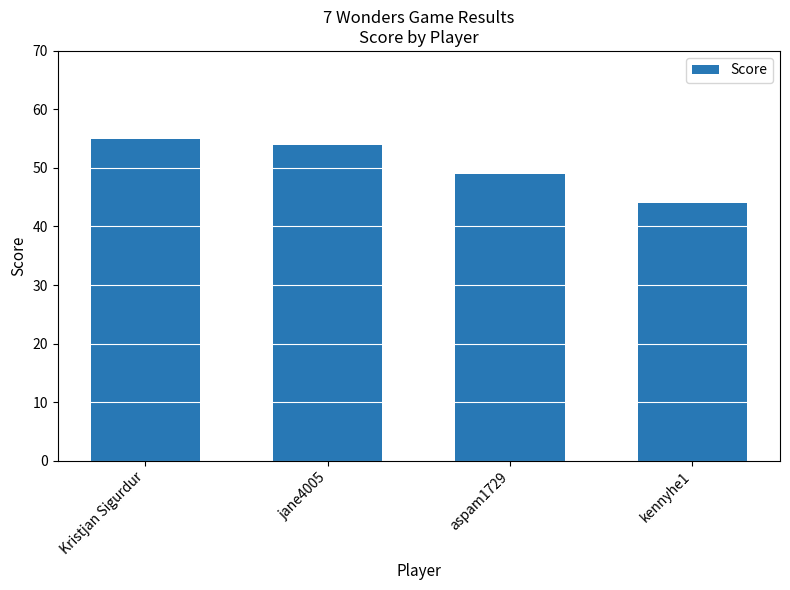

List the labels in order of value, largest first.

Kristjan Sigurdur, jane4005, aspam1729, kennyhe1